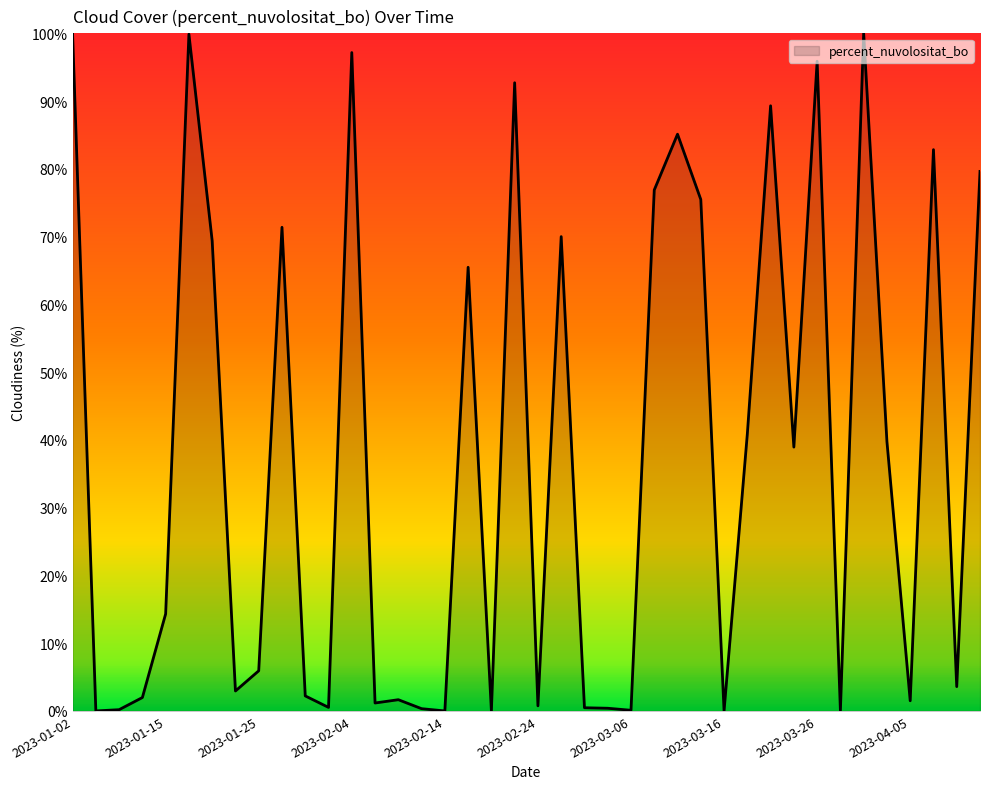

What is the greatest value displayed?

100.0